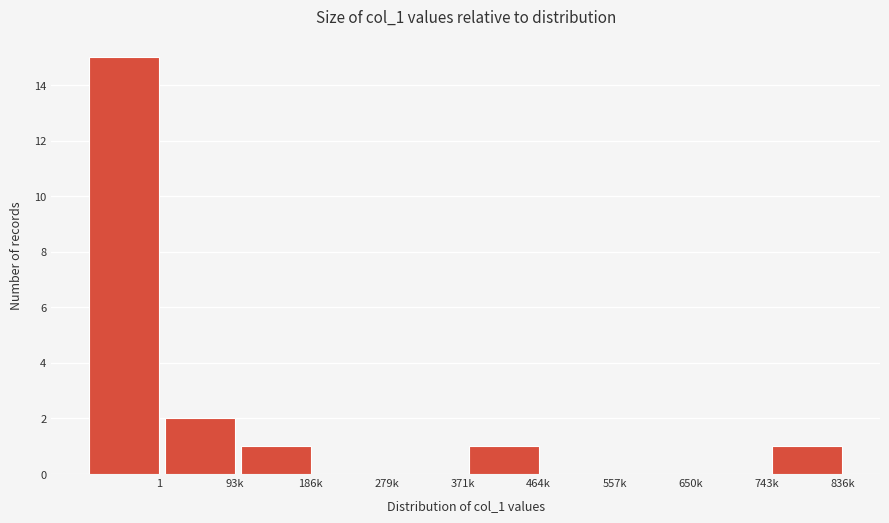

Reading left to right, transcribe all the data shown in this chart.

1=15	93k=2	186k=1	279k=0	371k=0	464k=1	557k=0	650k=0	743k=0	836k=1